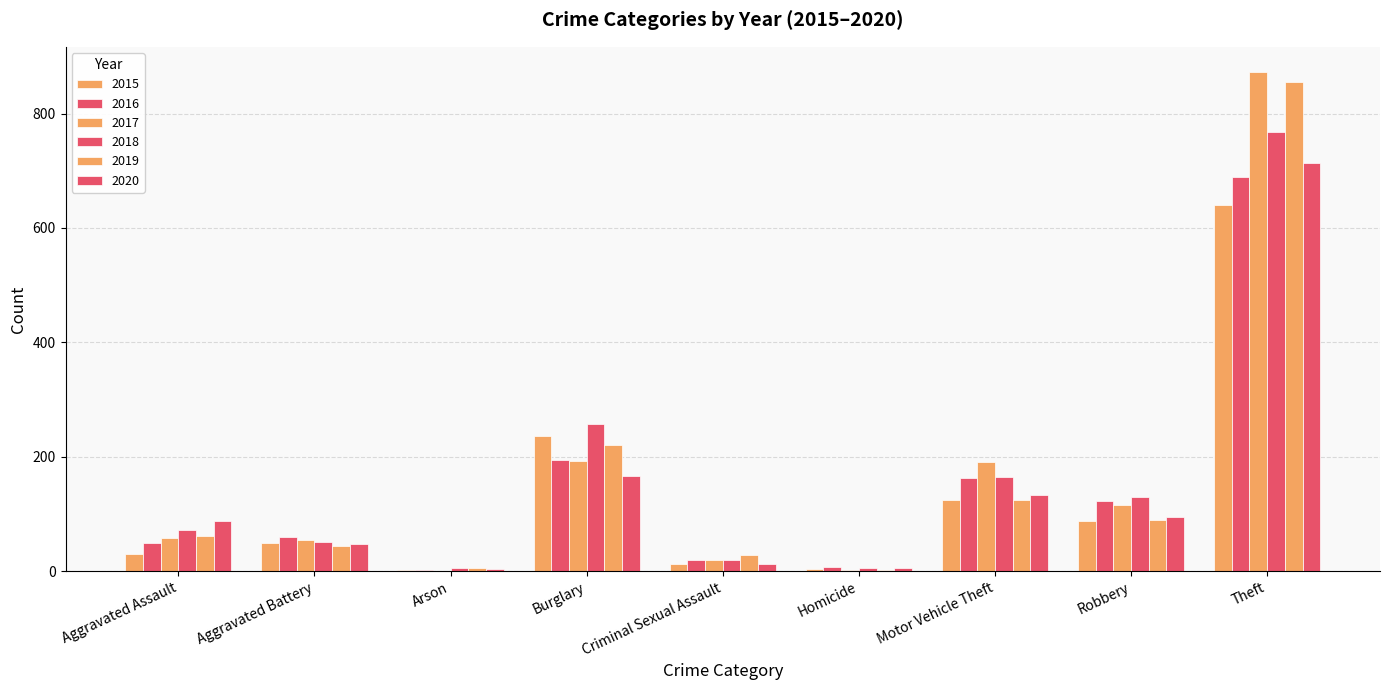

How many distinct data groups are displayed?

6